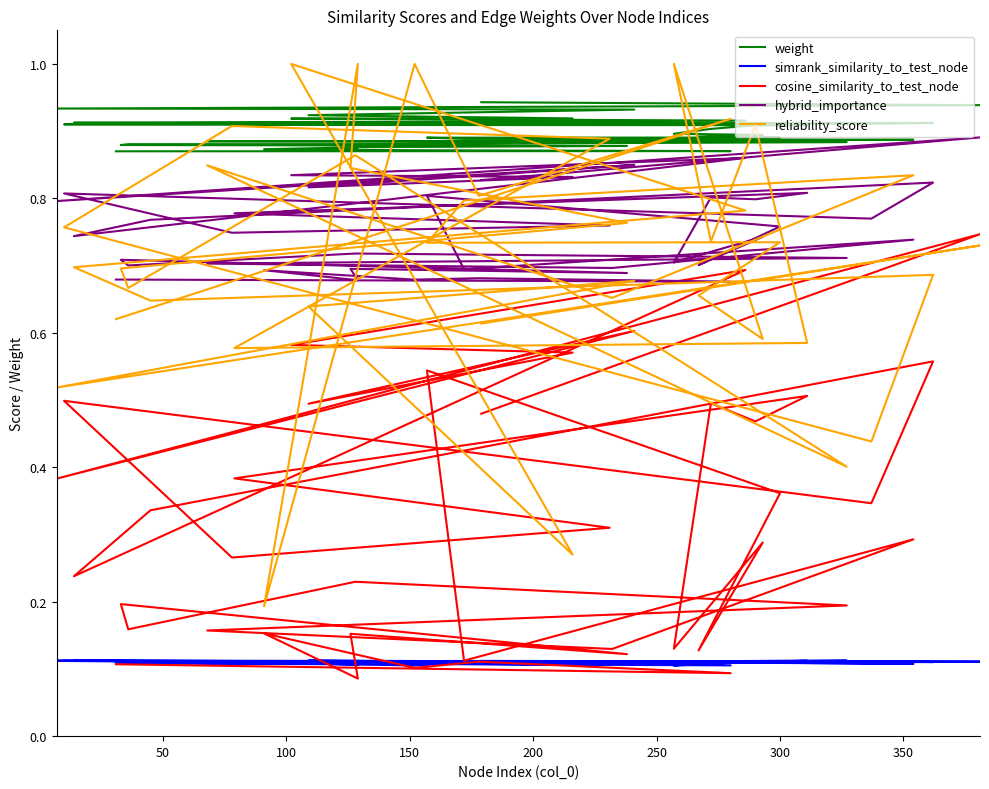

Is the value of weight at 10 greater than the value of cosine_similarity_to_test_node at 38?

Yes